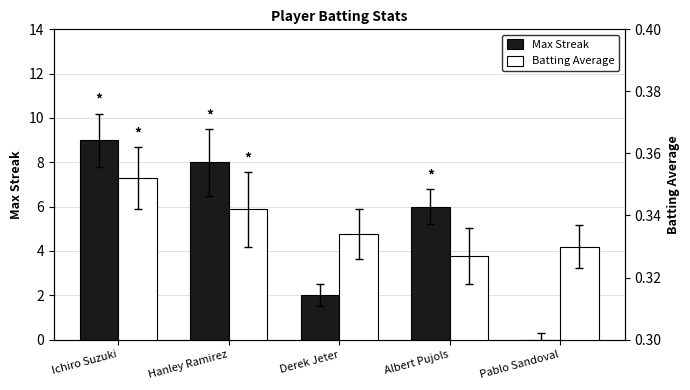

What are all the series names shown in the legend?

Max Streak, Batting Average